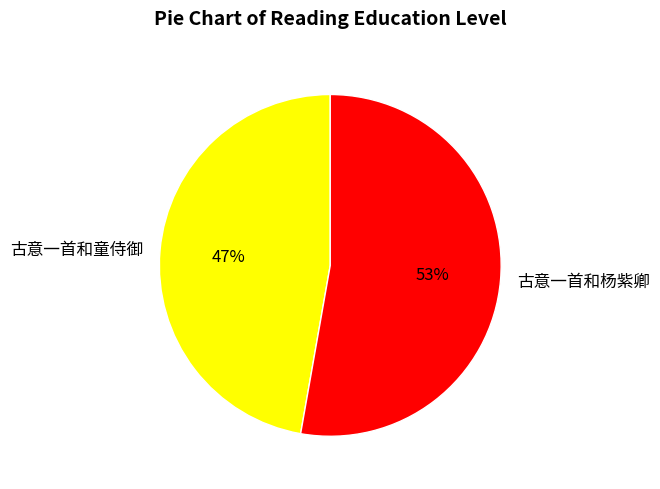

What is the majority slice?

古意一首和杨紫卿